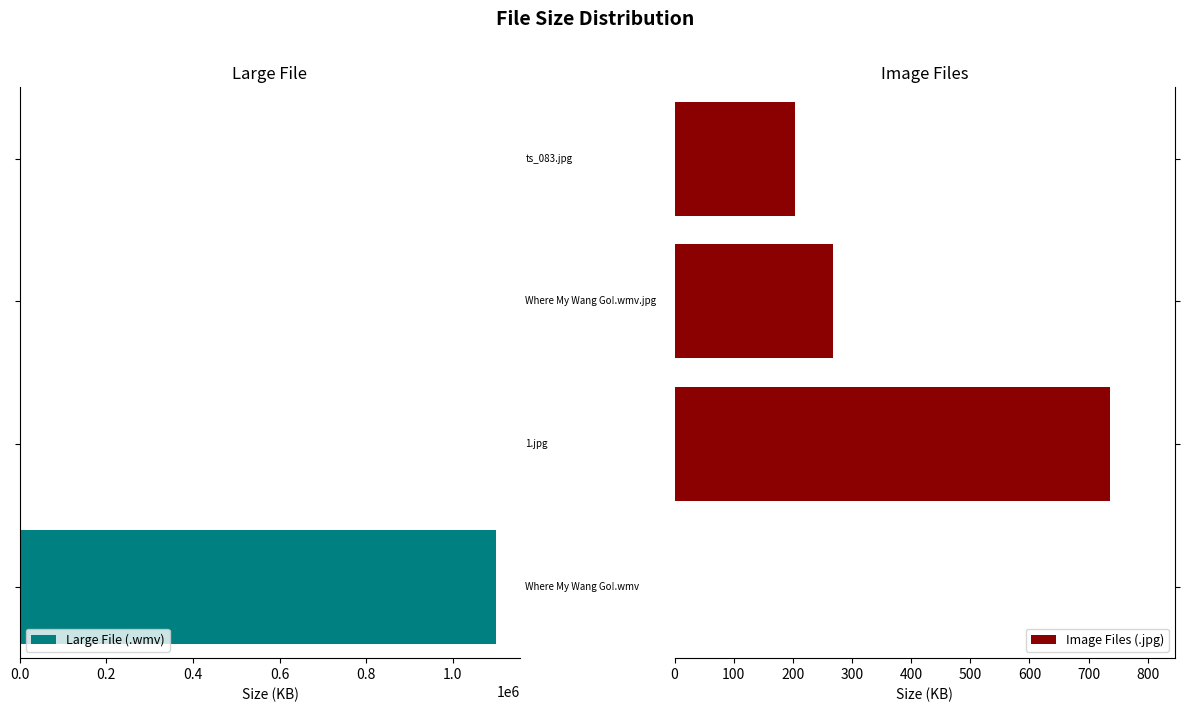

Is it true that Image Files (.jpg) equals 204.0 at 0.6?

True